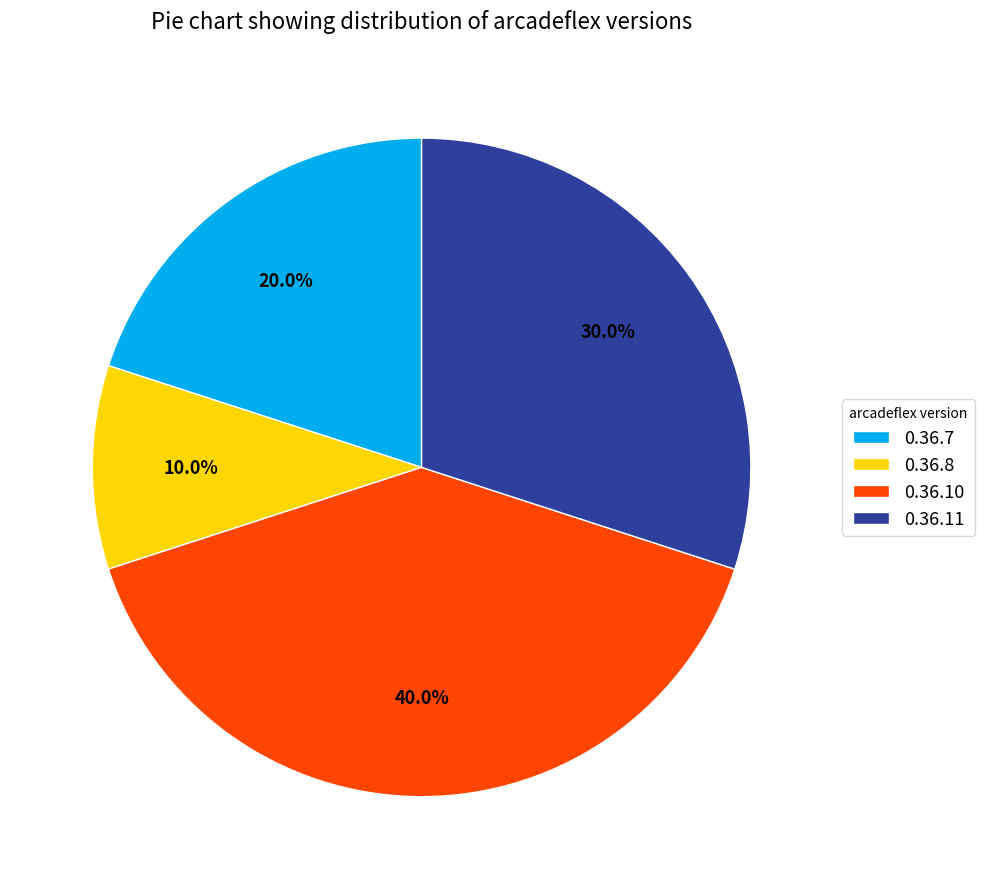

How many segments does this pie chart have?

4